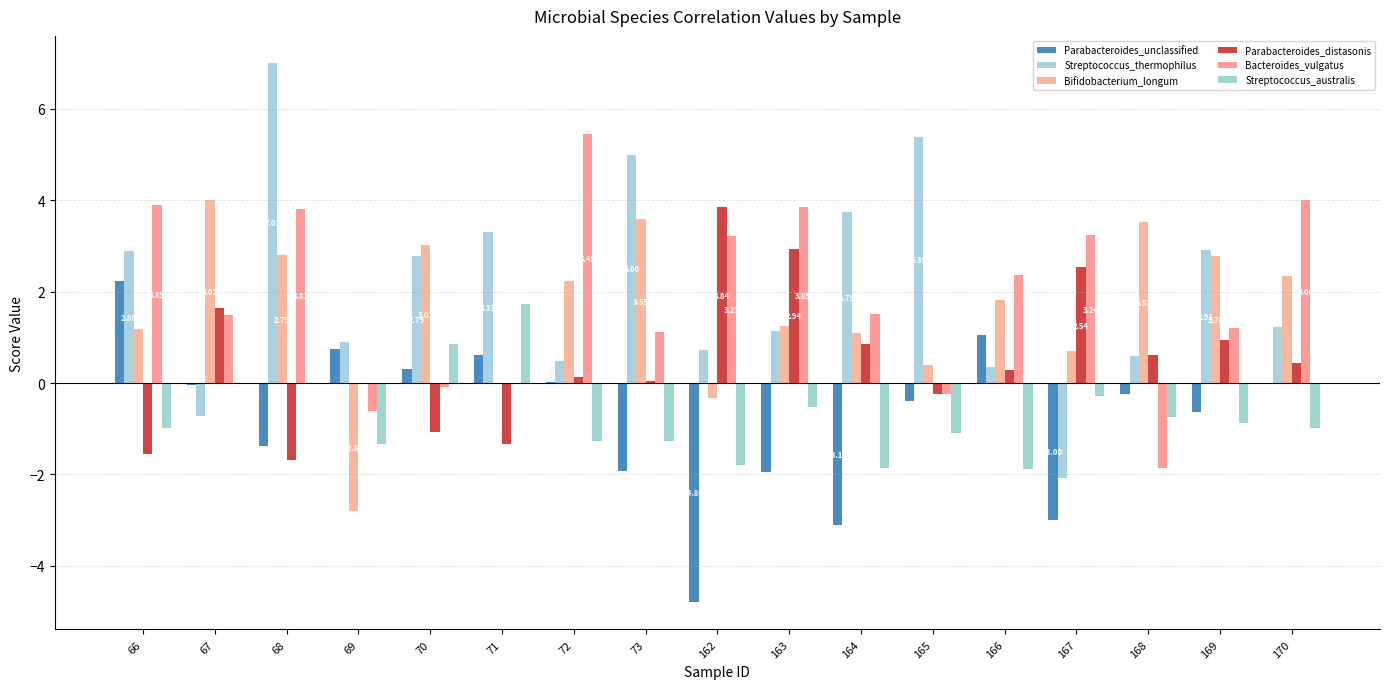

What is the value of the Streptococcus_australis bar at the 14th from the left?

-0.3